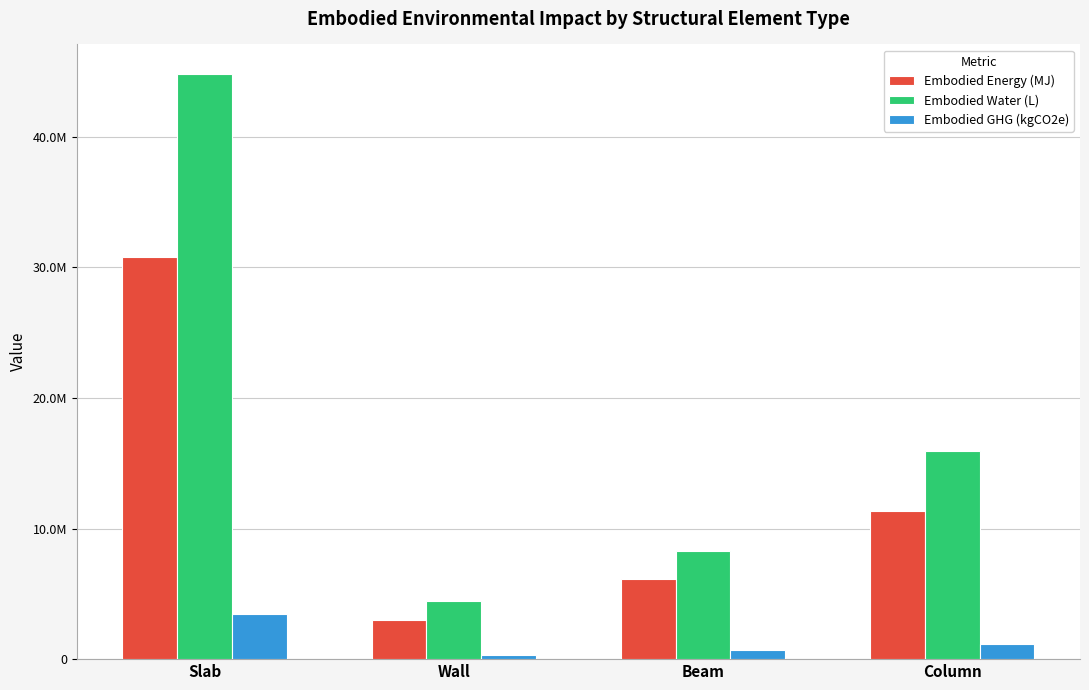

Reading left to right, extract all data points from this chart.

Embodied Energy (MJ): 30815281.8	3027749.3	6137472.8	11363765.7
Embodied Water (L): 44824244.2	4427260.4	8255769.1	15911386.0
Embodied GHG (kgCO2e): 3477287.7	321255.5	714146.5	1141783.8